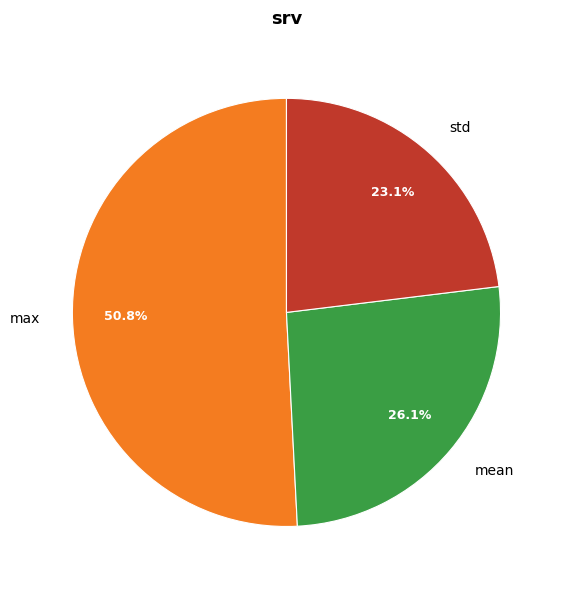

Between std and max, which is larger?

max